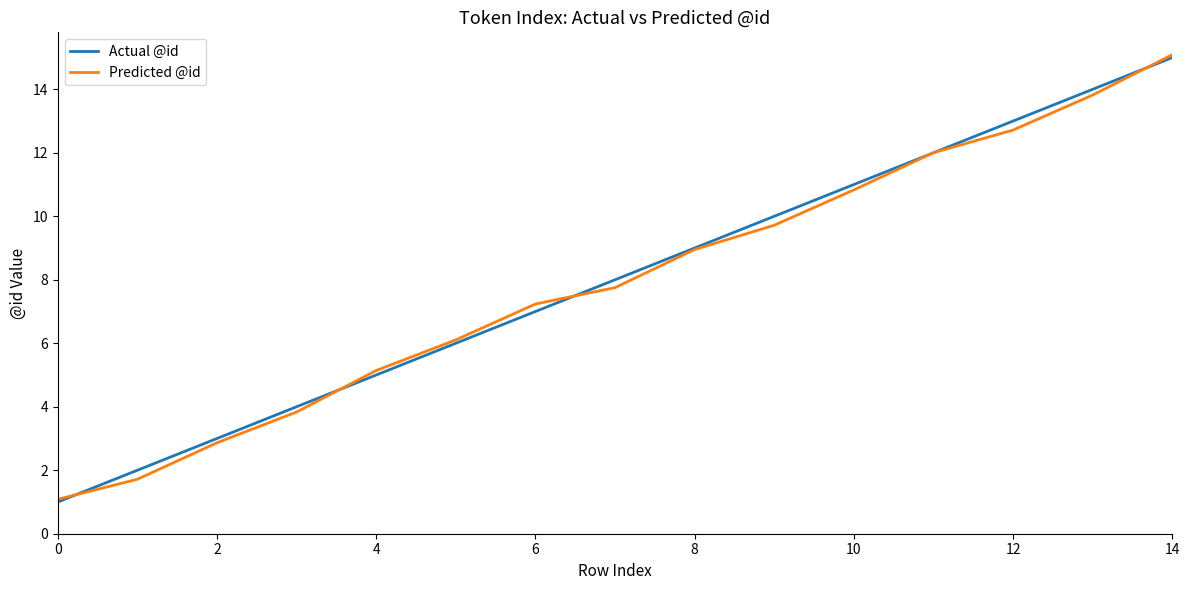

What is the greatest value displayed?

15.1